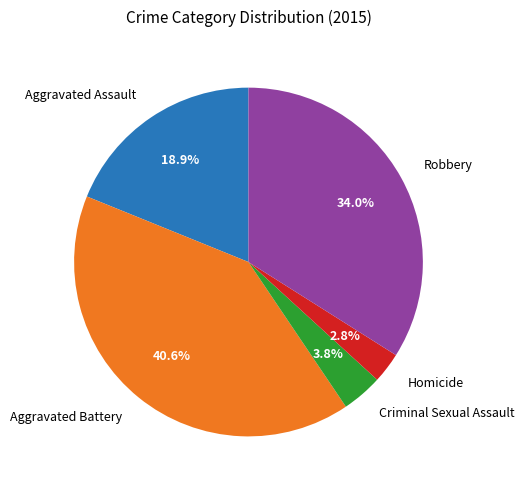

To the nearest percent, what is the combined percentage of Criminal Sexual Assault and Aggravated Assault?

23%